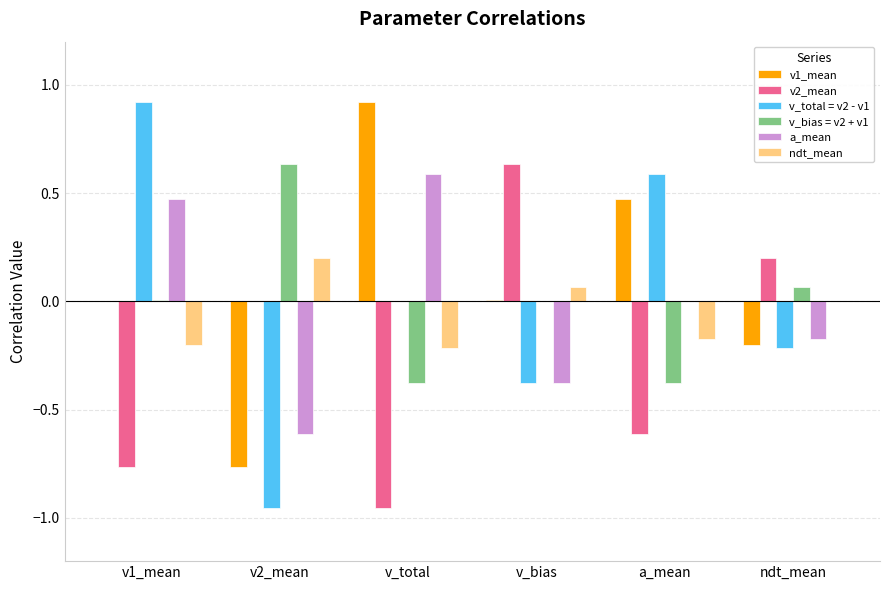

What is the maximum value shown in the chart?

0.9